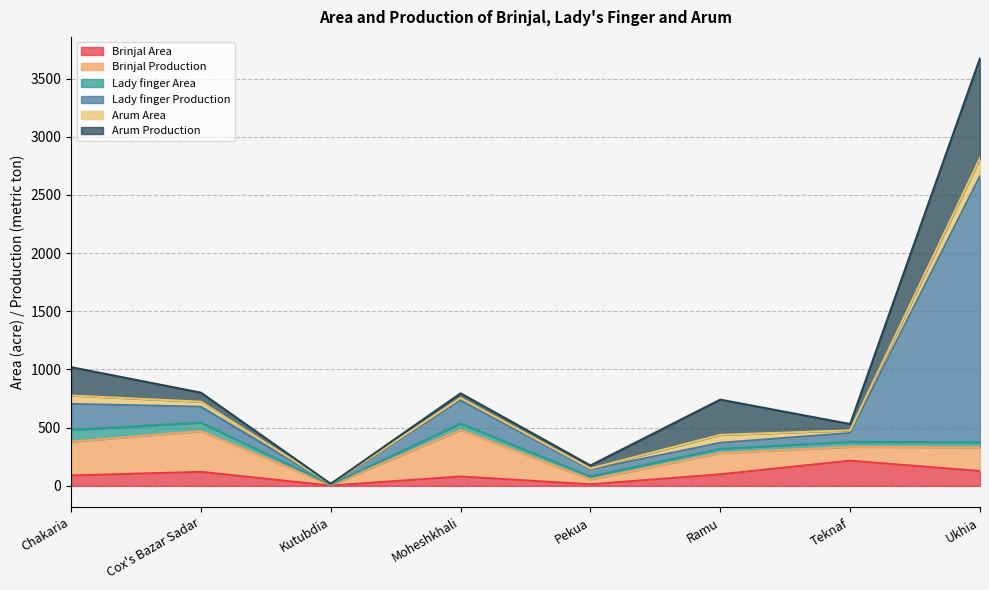

Which label corresponds to the largest value in the chart?

Ukhia